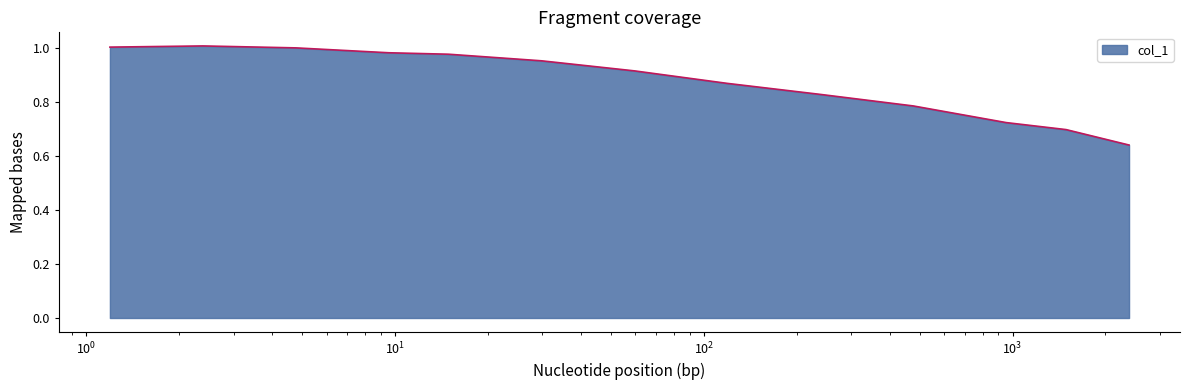

Does the chart display data point markers on the line(s)?

No